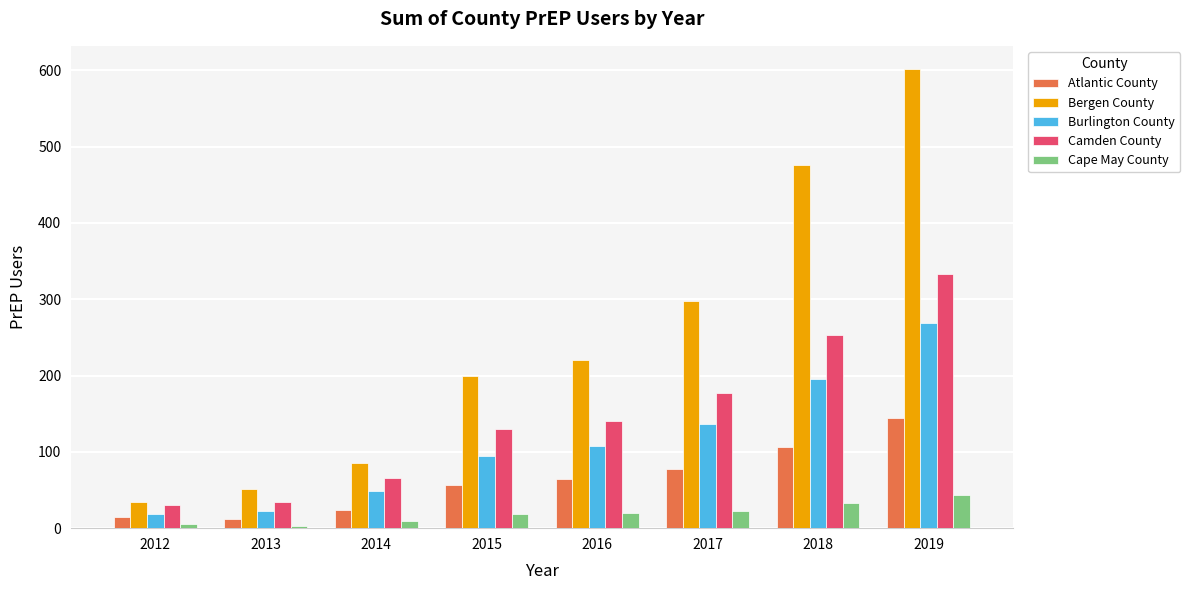

How many Cape May County values are between 10 and 33?

5